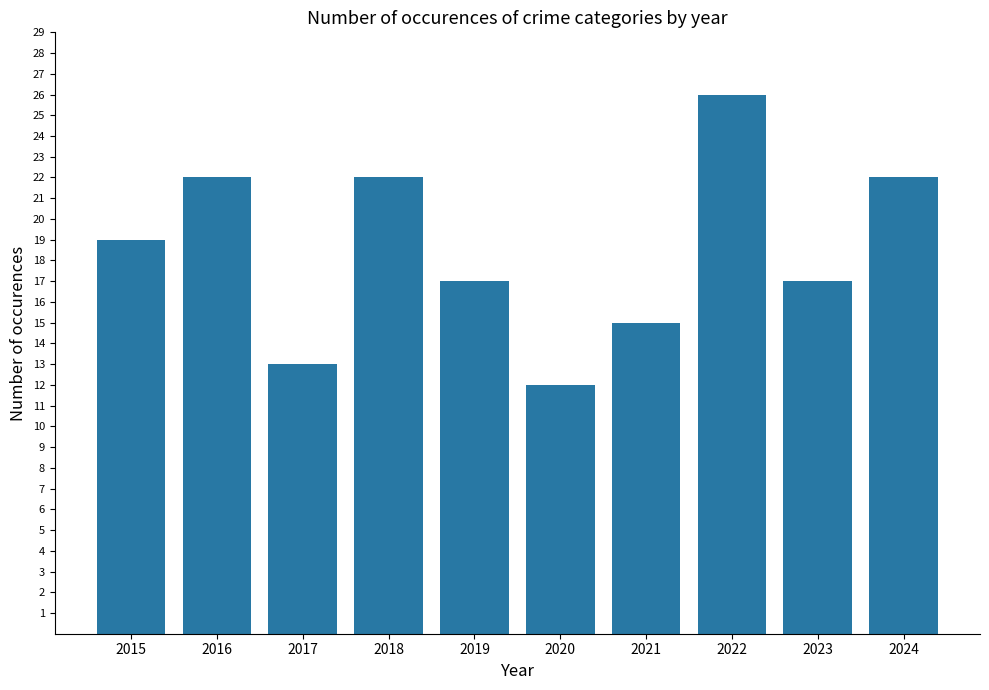

Between 2020 and 2017, which is larger?

2017